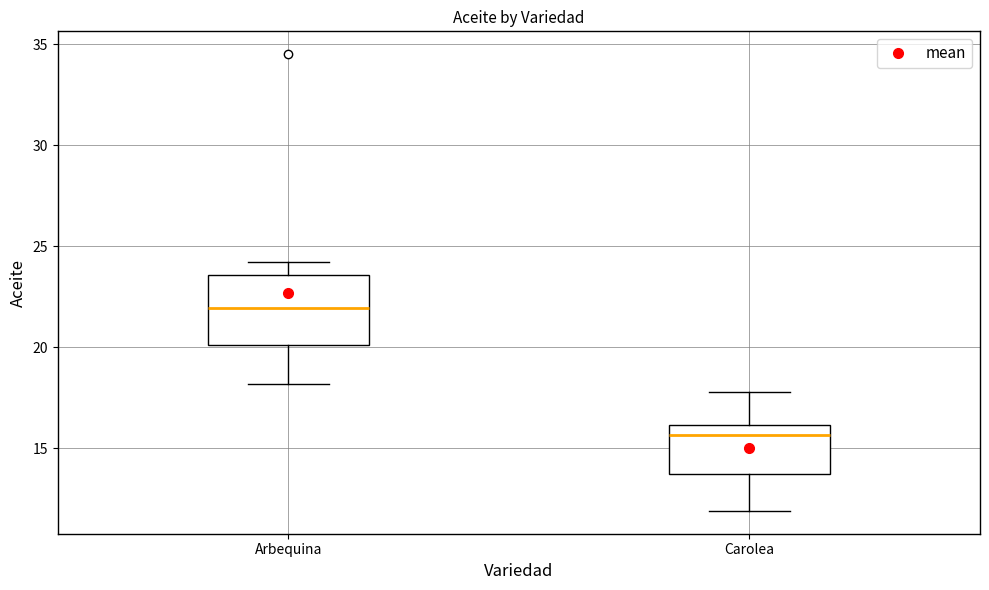

Reading left to right, transcribe this box plot: for each box, give where its median line is, the range the box spans, and where its two whiskers end, as read against the y-axis. The values are not printed on the chart, so give them approximately, as read against the axis.

Arbequina: median 22.0, box 20.0 to 23.5, whiskers 18.0 to 24.0
Carolea: median 15.5, box 14.0 to 16.0, whiskers 12.0 to 18.0